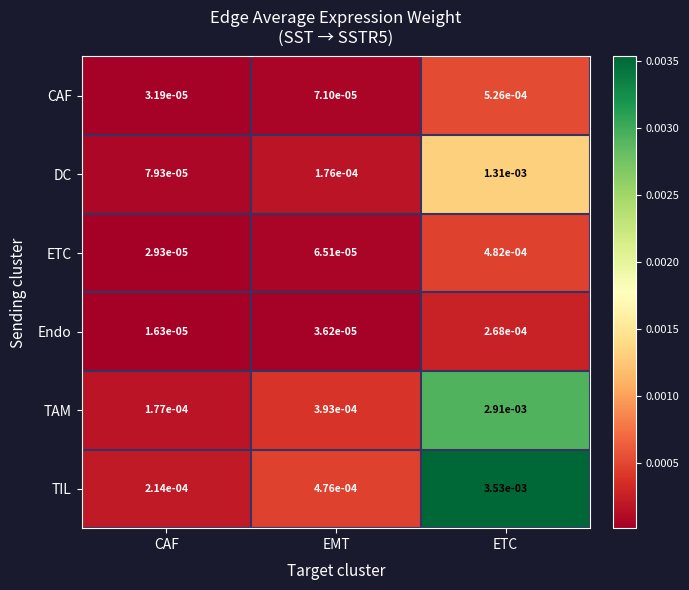

List the series in order of their peak value, highest first.

TIL, TAM, DC, CAF, ETC, Endo